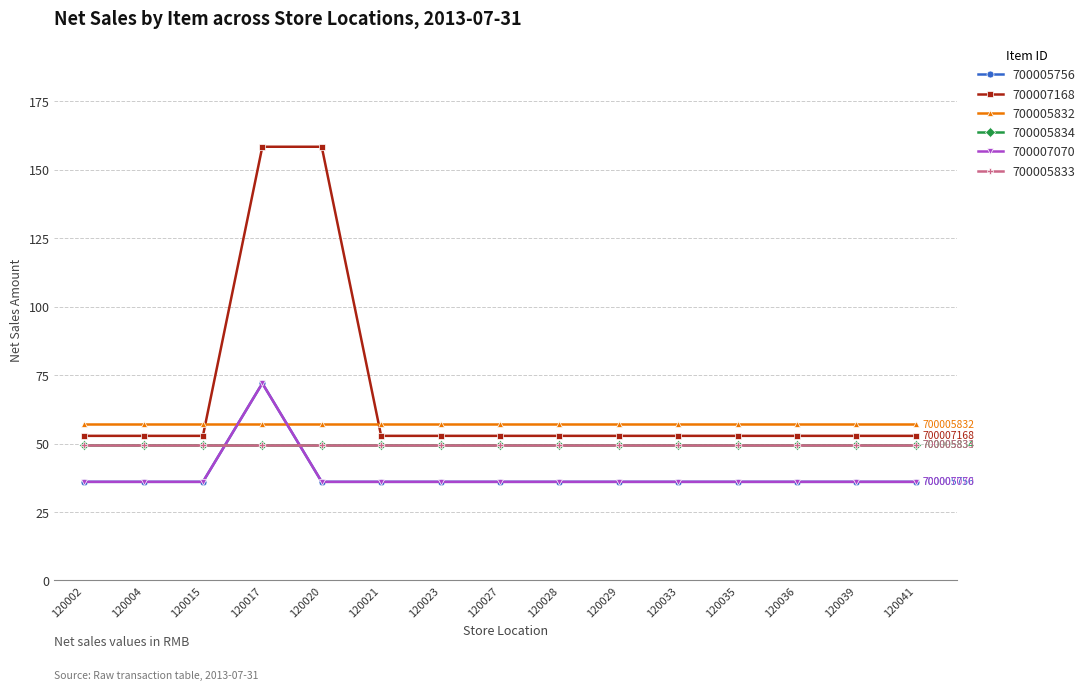

Does the chart have visible grid lines?

Yes